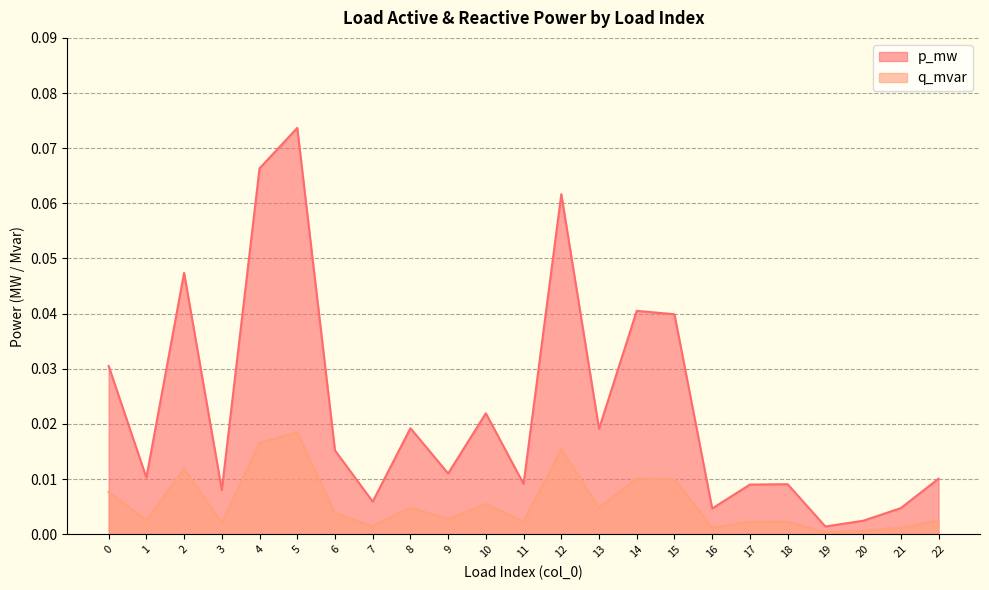

At which category is the sum across all series the highest?

5